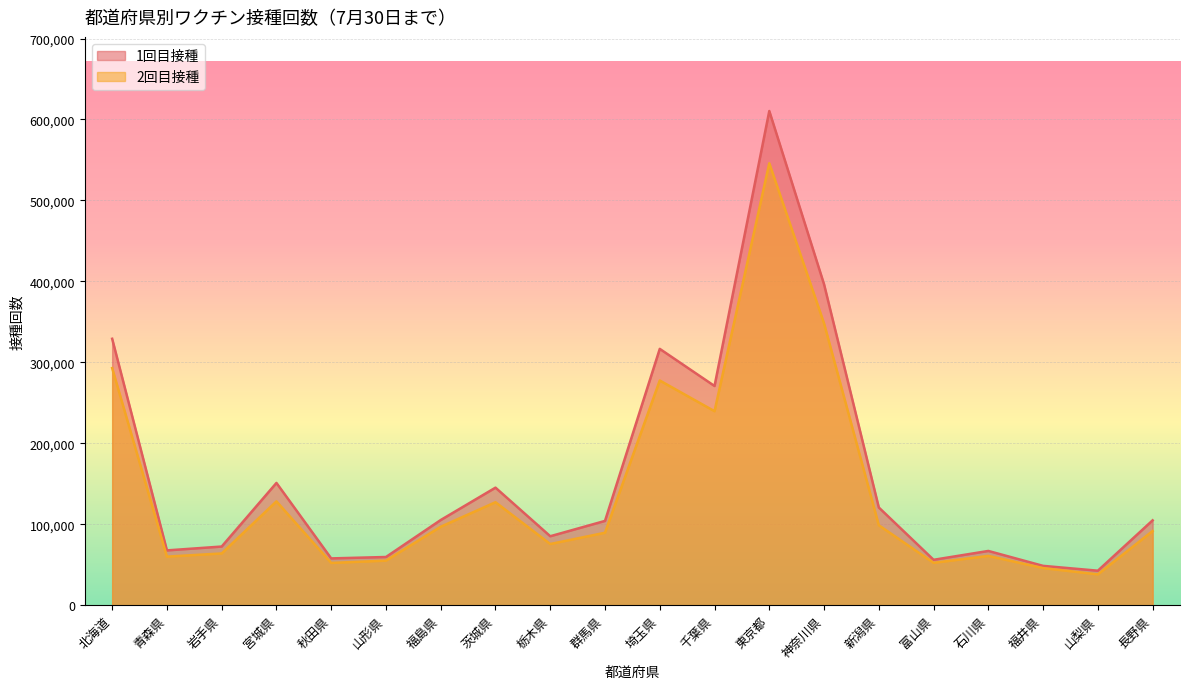

What is the difference between the second highest and minimum values in the 1回目接種 series?

353817